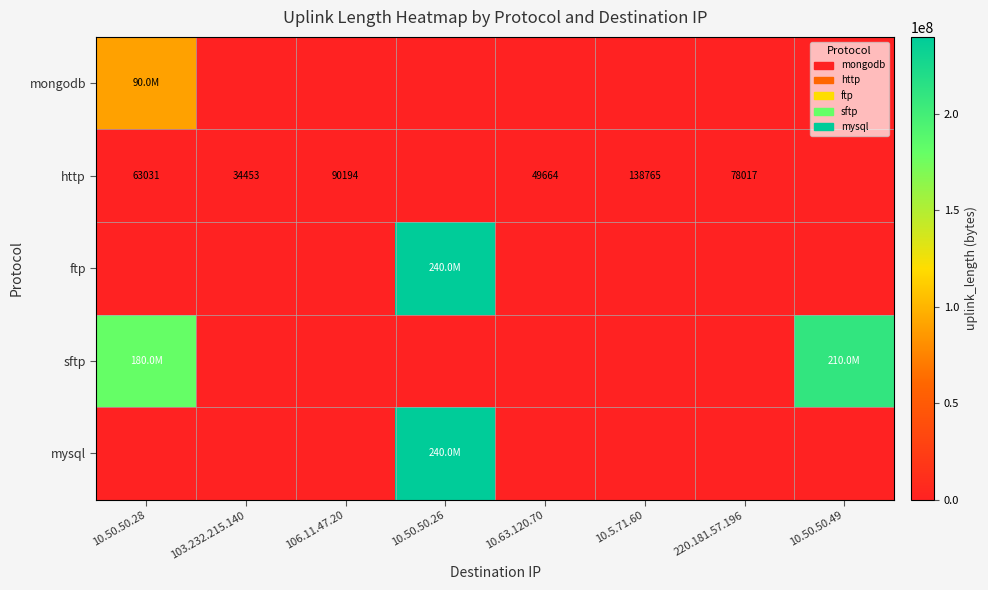

Between 103.232.215.140 and 10.63.120.70, which is larger?

103.232.215.140